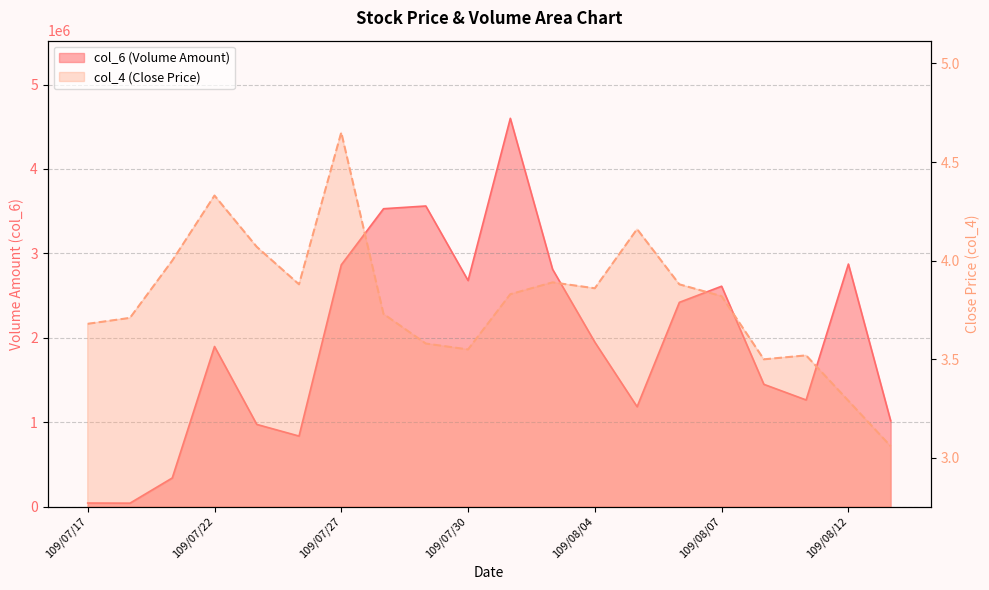

The col_4 series shows 1.7 at 109/07/31. True or false?

False